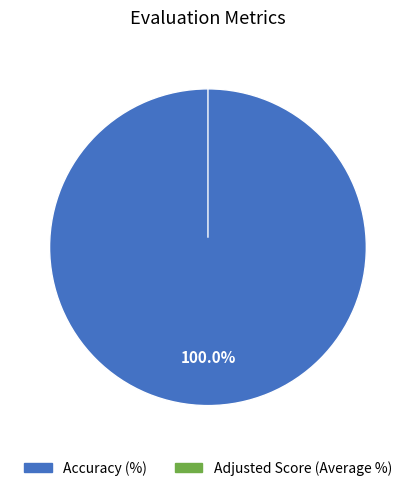

Which category accounts for the majority?

Accuracy (%)